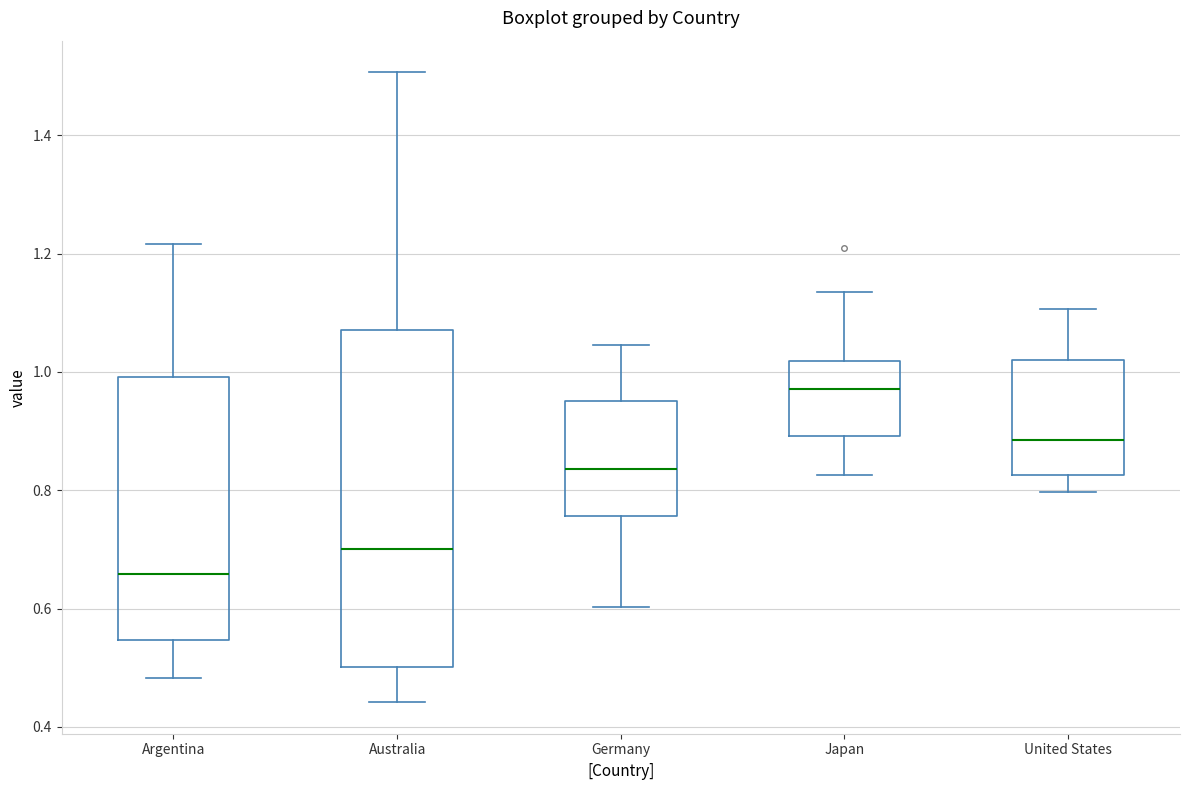

Reading left to right, read every box against the y-axis: the position of its median line, the range the box covers, and the ends of its whiskers. The values are not printed on the chart, so give them approximately, as read against the axis.

Argentina: median 0.66, box 0.54 to 1.00, whiskers 0.48 to 1.22
Australia: median 0.70, box 0.50 to 1.08, whiskers 0.44 to 1.50
Germany: median 0.84, box 0.76 to 0.96, whiskers 0.60 to 1.04
Japan: median 0.98, box 0.90 to 1.02, whiskers 0.82 to 1.14
United States: median 0.88, box 0.82 to 1.02, whiskers 0.80 to 1.10